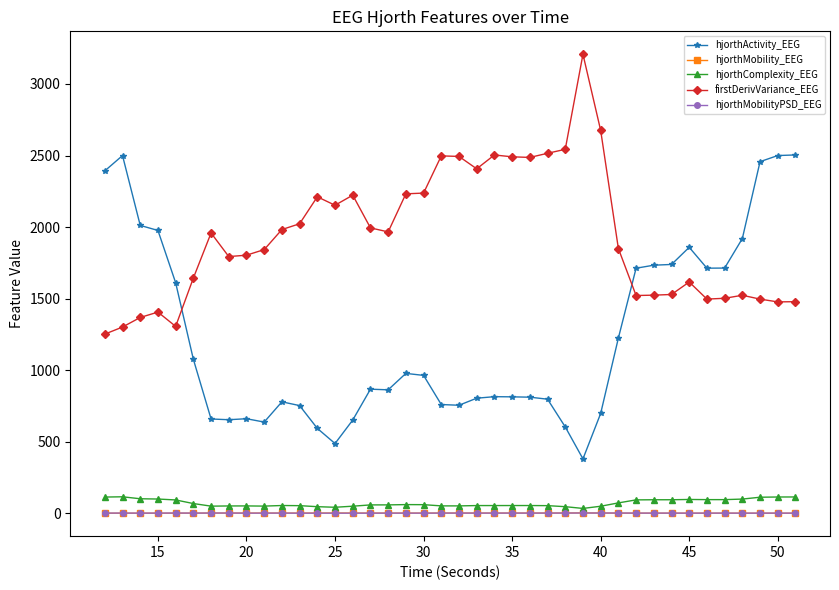

True or false: hjorthMobility_EEG has more than 0 points higher than both neighbors.

True